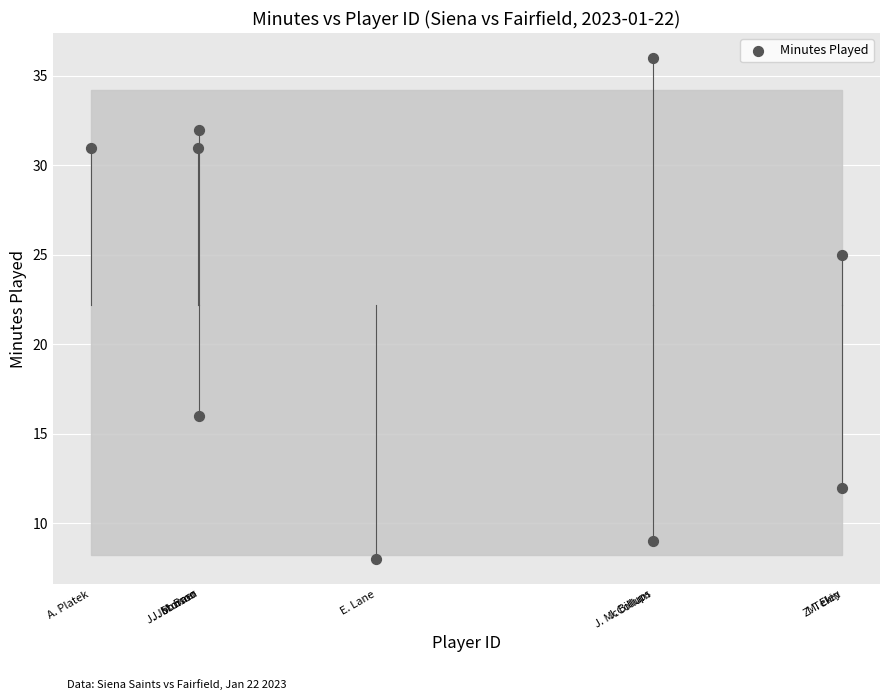

What is the range of X values (max minus min)?

829901